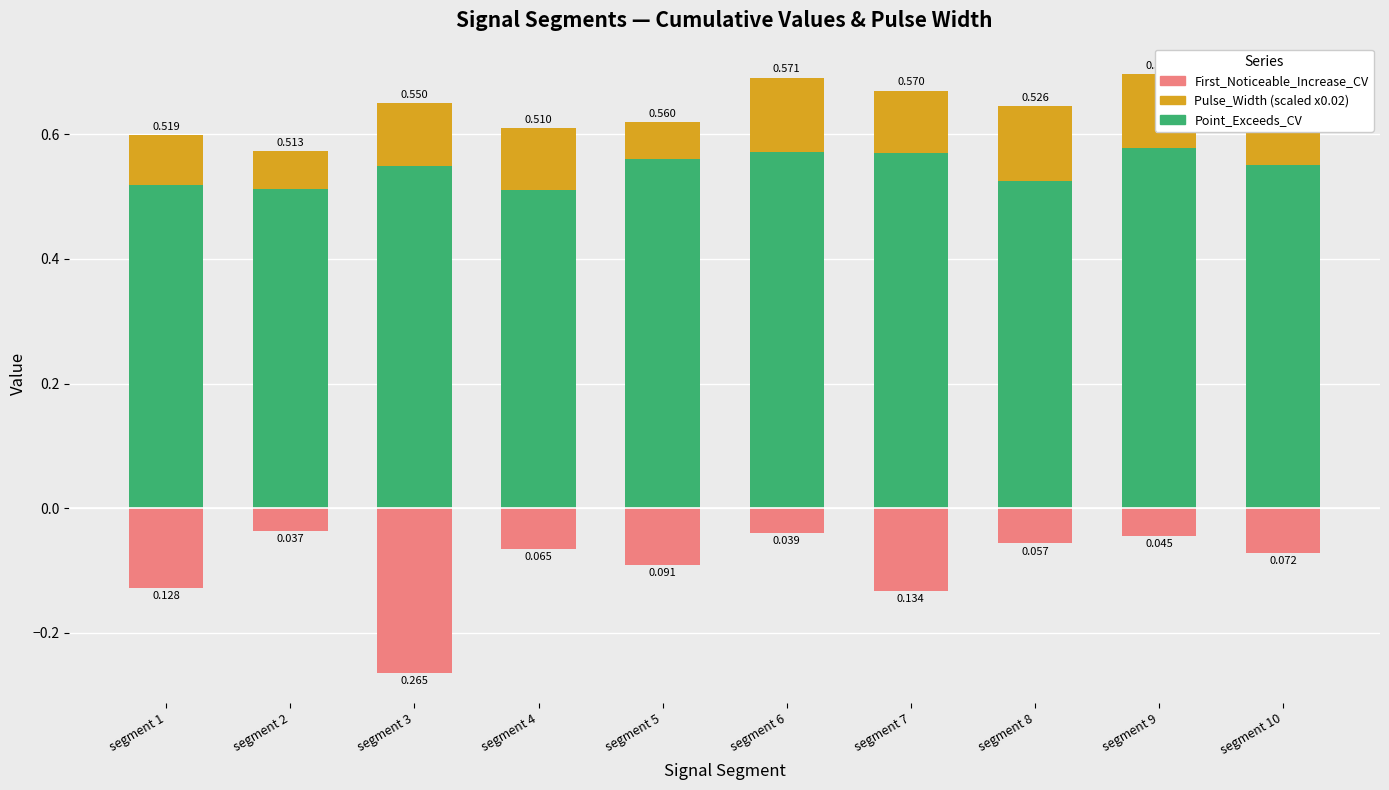

Are the bars horizontal?

No